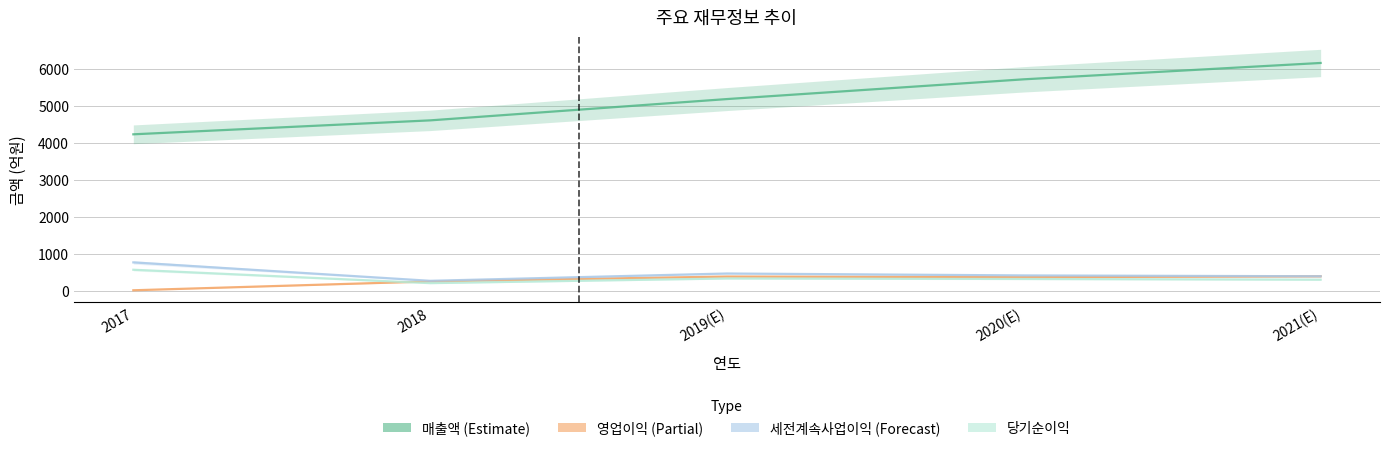

How many series are shown in this chart?

4